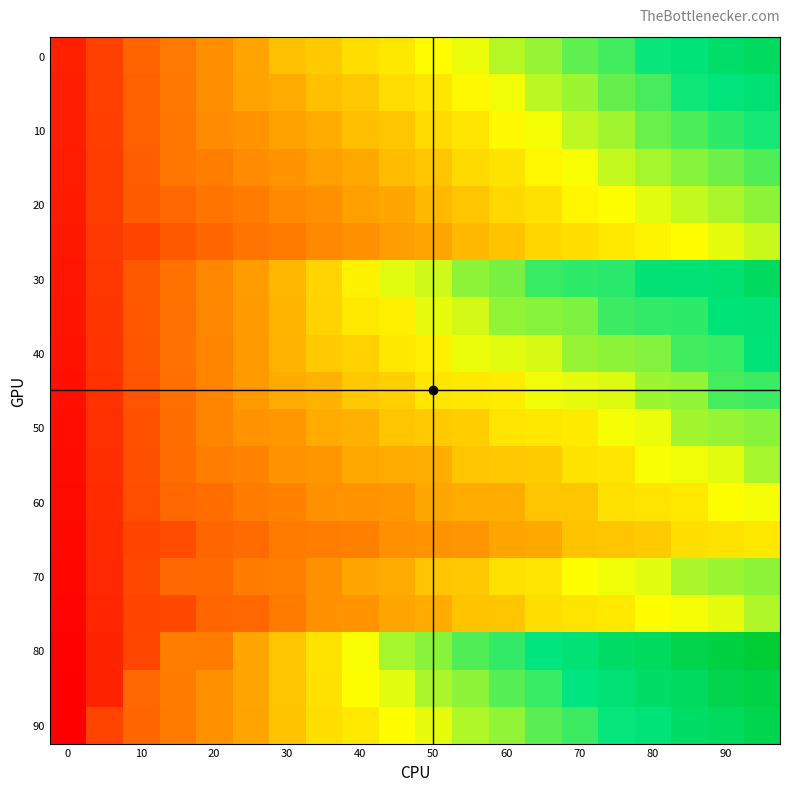

At which category is the sum across all series the highest?

19